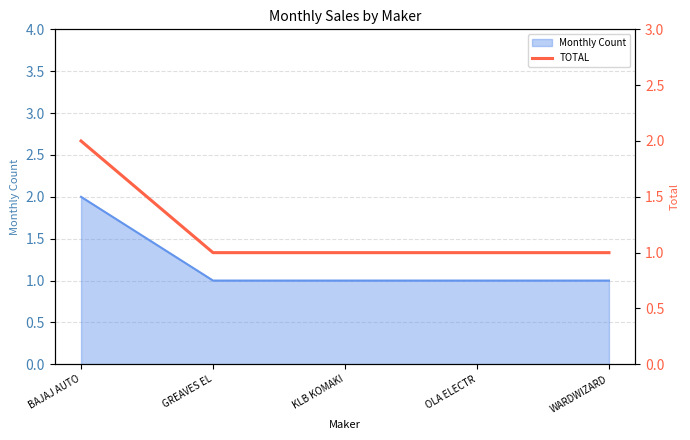

What is the minimum value shown in the chart?

1